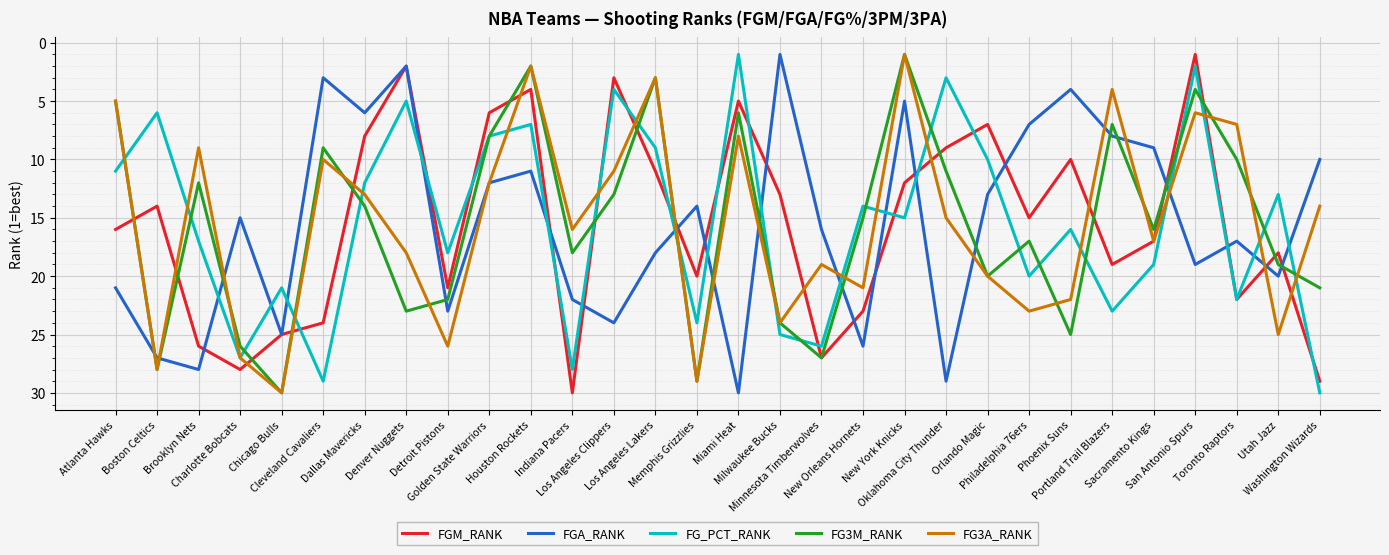

Reading right to left, transcribe all the data shown in this chart.

FGM_RANK: Washington Wizards=29	Utah Jazz=18	Toronto Raptors=22	San Antonio Spurs=1	Sacramento Kings=17	Portland Trail Blazers=19	Phoenix Suns=10	Philadelphia 76ers=15	Orlando Magic=7	Oklahoma City Thunder=9	New York Knicks=12	New Orleans Hornets=23	Minnesota Timberwolves=27	Milwaukee Bucks=13	Miami Heat=5	Memphis Grizzlies=20	Los Angeles Lakers=11	Los Angeles Clippers=3	Indiana Pacers=30	Houston Rockets=4	Golden State Warriors=6	Detroit Pistons=21	Denver Nuggets=2	Dallas Mavericks=8	Cleveland Cavaliers=24	Chicago Bulls=25	Charlotte Bobcats=28	Brooklyn Nets=26	Boston Celtics=14	Atlanta Hawks=16
FGA_RANK: Washington Wizards=10	Utah Jazz=20	Toronto Raptors=17	San Antonio Spurs=19	Sacramento Kings=9	Portland Trail Blazers=8	Phoenix Suns=4	Philadelphia 76ers=7	Orlando Magic=13	Oklahoma City Thunder=29	New York Knicks=5	New Orleans Hornets=26	Minnesota Timberwolves=16	Milwaukee Bucks=1	Miami Heat=30	Memphis Grizzlies=14	Los Angeles Lakers=18	Los Angeles Clippers=24	Indiana Pacers=22	Houston Rockets=11	Golden State Warriors=12	Detroit Pistons=23	Denver Nuggets=2	Dallas Mavericks=6	Cleveland Cavaliers=3	Chicago Bulls=25	Charlotte Bobcats=15	Brooklyn Nets=28	Boston Celtics=27	Atlanta Hawks=21
FG_PCT_RANK: Washington Wizards=30	Utah Jazz=13	Toronto Raptors=22	San Antonio Spurs=2	Sacramento Kings=19	Portland Trail Blazers=23	Phoenix Suns=16	Philadelphia 76ers=20	Orlando Magic=10	Oklahoma City Thunder=3	New York Knicks=15	New Orleans Hornets=14	Minnesota Timberwolves=26	Milwaukee Bucks=25	Miami Heat=1	Memphis Grizzlies=24	Los Angeles Lakers=9	Los Angeles Clippers=4	Indiana Pacers=28	Houston Rockets=7	Golden State Warriors=8	Detroit Pistons=18	Denver Nuggets=5	Dallas Mavericks=12	Cleveland Cavaliers=29	Chicago Bulls=21	Charlotte Bobcats=27	Brooklyn Nets=17	Boston Celtics=6	Atlanta Hawks=11
FG3M_RANK: Washington Wizards=21	Utah Jazz=19	Toronto Raptors=10	San Antonio Spurs=4	Sacramento Kings=16	Portland Trail Blazers=7	Phoenix Suns=25	Philadelphia 76ers=17	Orlando Magic=20	Oklahoma City Thunder=11	New York Knicks=1	New Orleans Hornets=15	Minnesota Timberwolves=27	Milwaukee Bucks=24	Miami Heat=6	Memphis Grizzlies=29	Los Angeles Lakers=3	Los Angeles Clippers=13	Indiana Pacers=18	Houston Rockets=2	Golden State Warriors=8	Detroit Pistons=22	Denver Nuggets=23	Dallas Mavericks=14	Cleveland Cavaliers=9	Chicago Bulls=30	Charlotte Bobcats=26	Brooklyn Nets=12	Boston Celtics=28	Atlanta Hawks=5
FG3A_RANK: Washington Wizards=14	Utah Jazz=25	Toronto Raptors=7	San Antonio Spurs=6	Sacramento Kings=17	Portland Trail Blazers=4	Phoenix Suns=22	Philadelphia 76ers=23	Orlando Magic=20	Oklahoma City Thunder=15	New York Knicks=1	New Orleans Hornets=21	Minnesota Timberwolves=19	Milwaukee Bucks=24	Miami Heat=8	Memphis Grizzlies=29	Los Angeles Lakers=3	Los Angeles Clippers=11	Indiana Pacers=16	Houston Rockets=2	Golden State Warriors=12	Detroit Pistons=26	Denver Nuggets=18	Dallas Mavericks=13	Cleveland Cavaliers=10	Chicago Bulls=30	Charlotte Bobcats=27	Brooklyn Nets=9	Boston Celtics=28	Atlanta Hawks=5